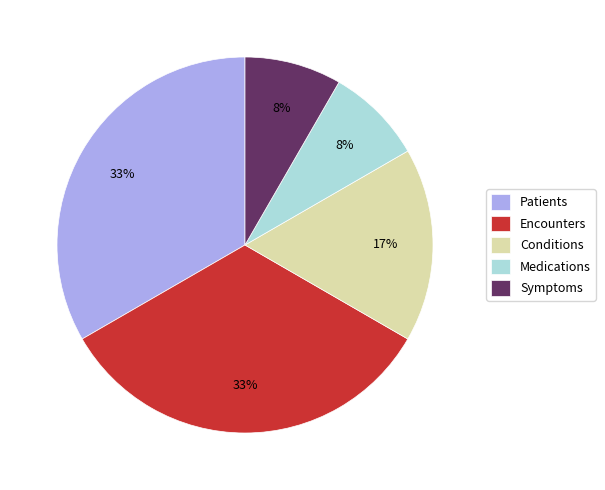

Approximately how many times larger is the value at Medications compared to Symptoms?

1.0